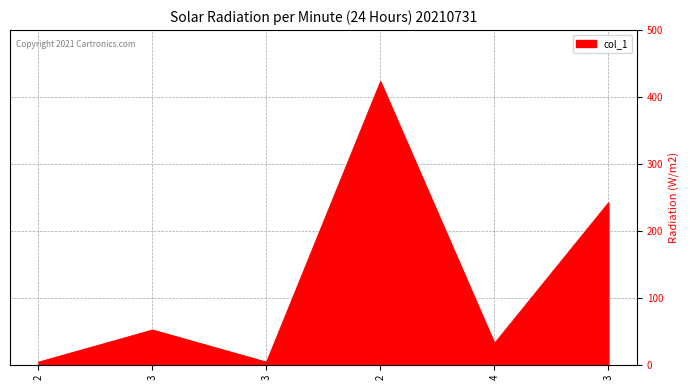

What is the sum of all values?

757